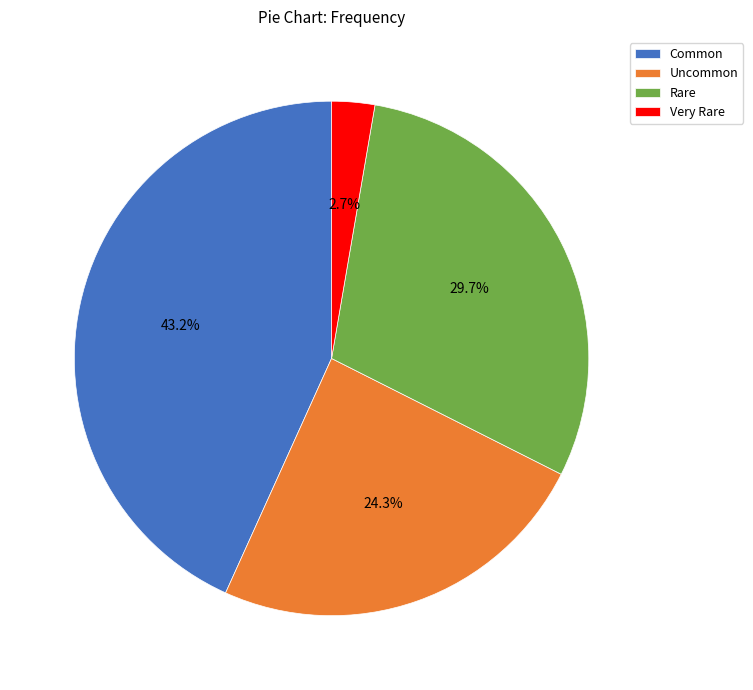

Does Uncommon represent more than half of the total?

No